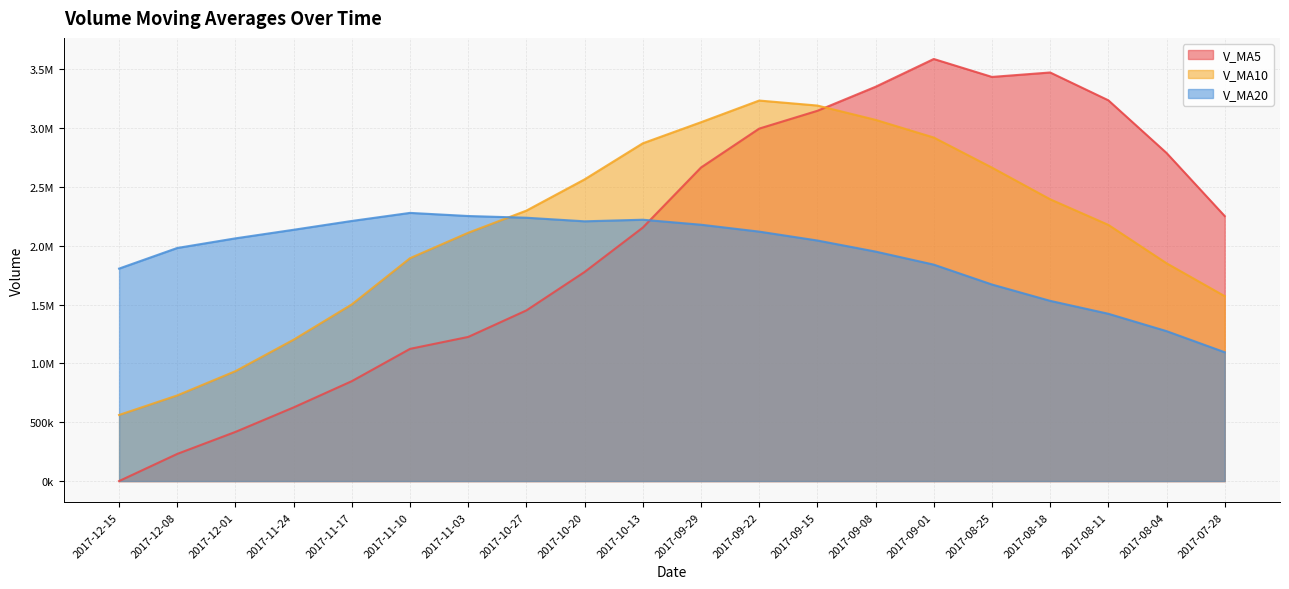

In v_ma20, how many points are lower than both neighbors (excluding endpoints)?

1